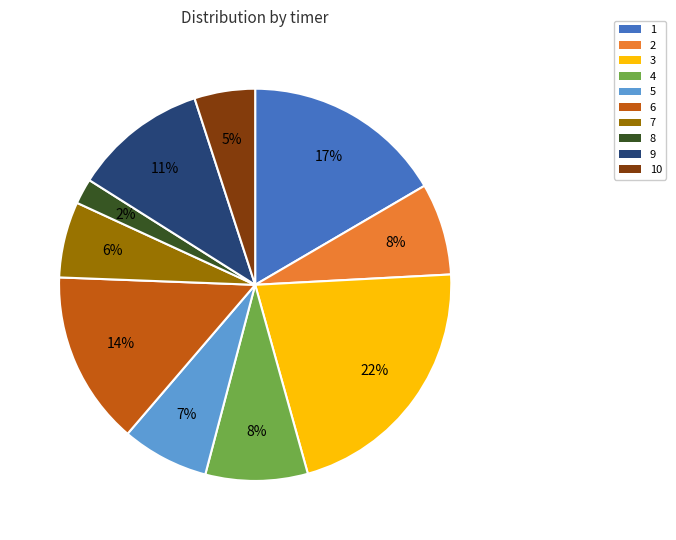

True or false: 6 accounts for 1% of the total.

False